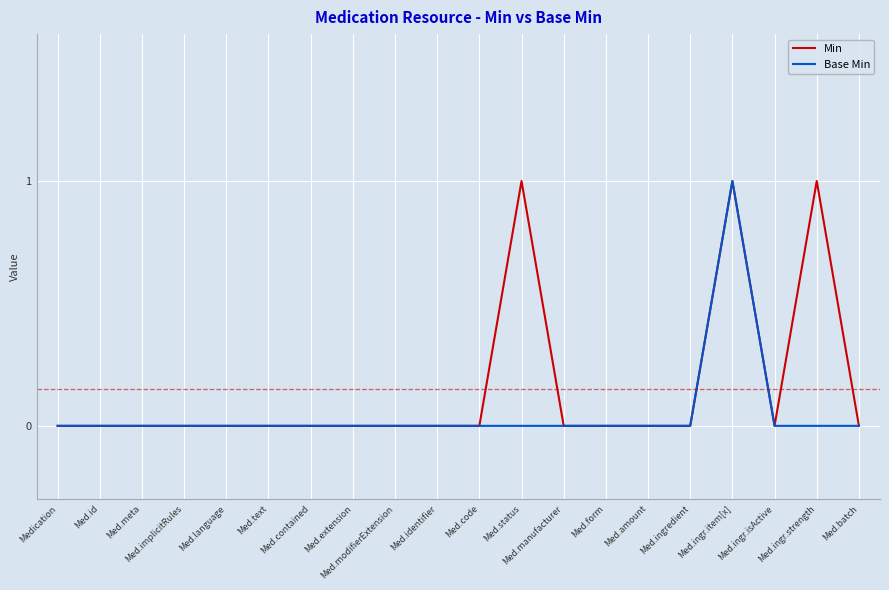

How many categories are shown in the chart?

20